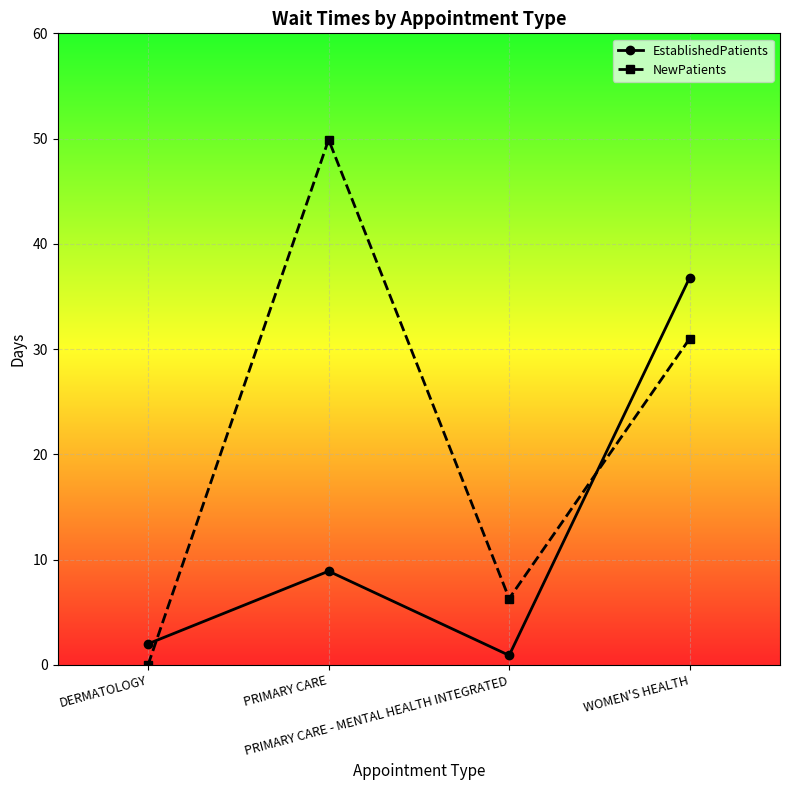

What is the sum of all EstablishedPatients values?

48.6